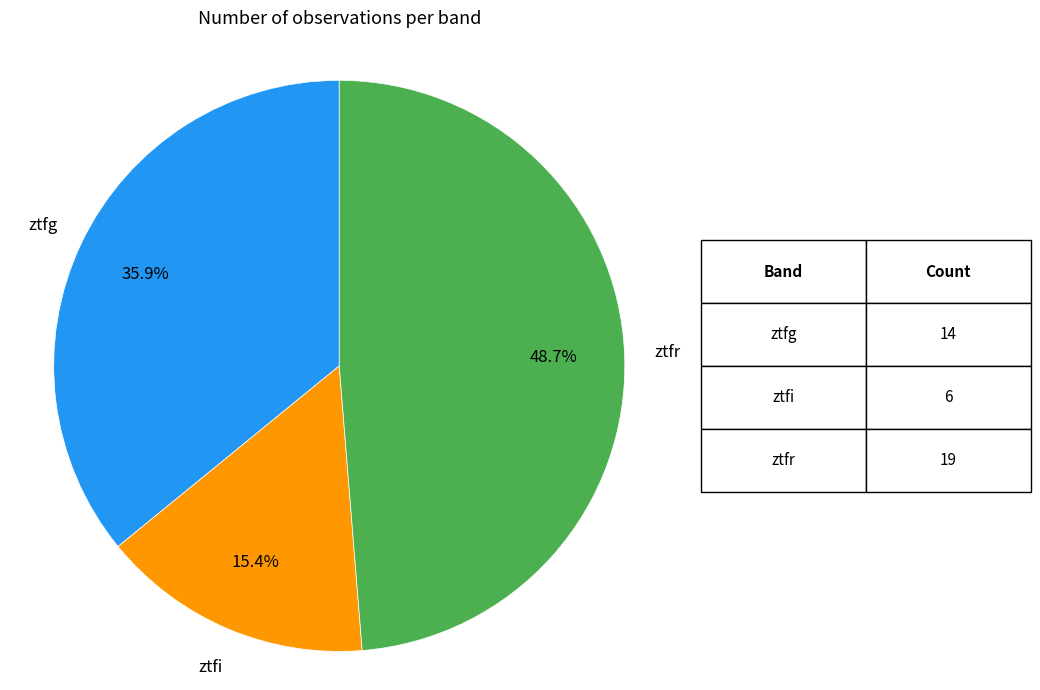

Count the number of slices in the pie.

3